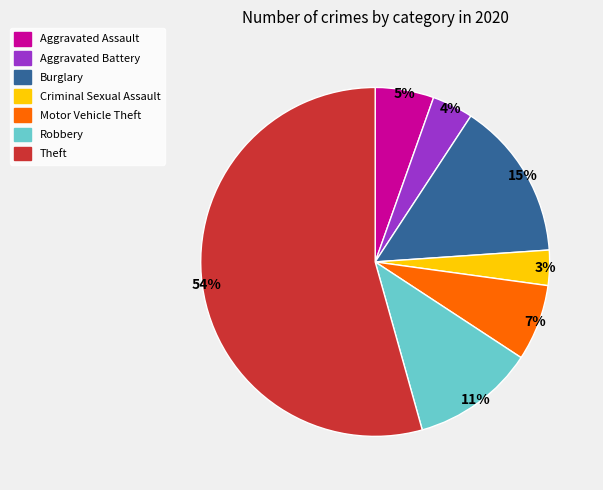

Rank the categories by value from lowest to highest.

Criminal Sexual Assault, Aggravated Battery, Aggravated Assault, Motor Vehicle Theft, Robbery, Burglary, Theft